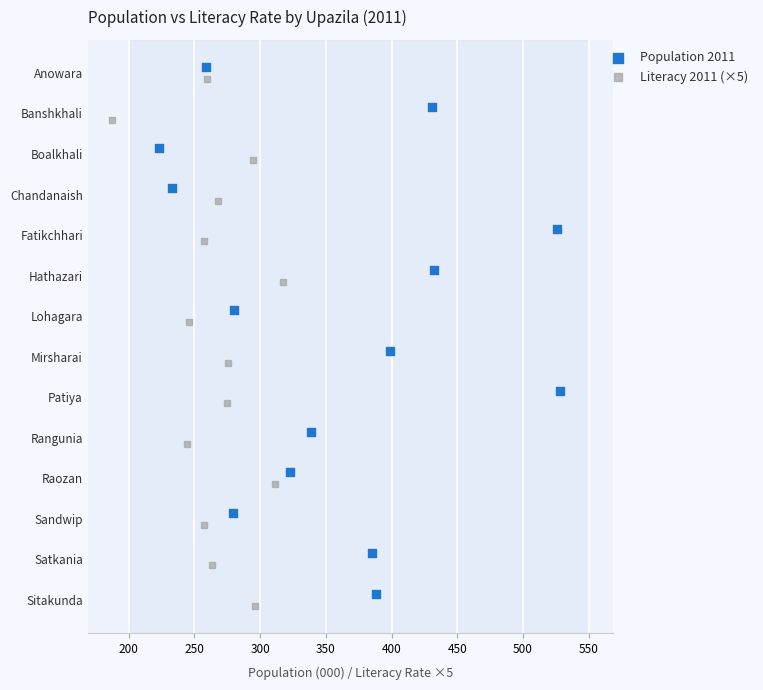

What are all the series names shown in the legend?

Population 2011, Literacy 2011 (×5)